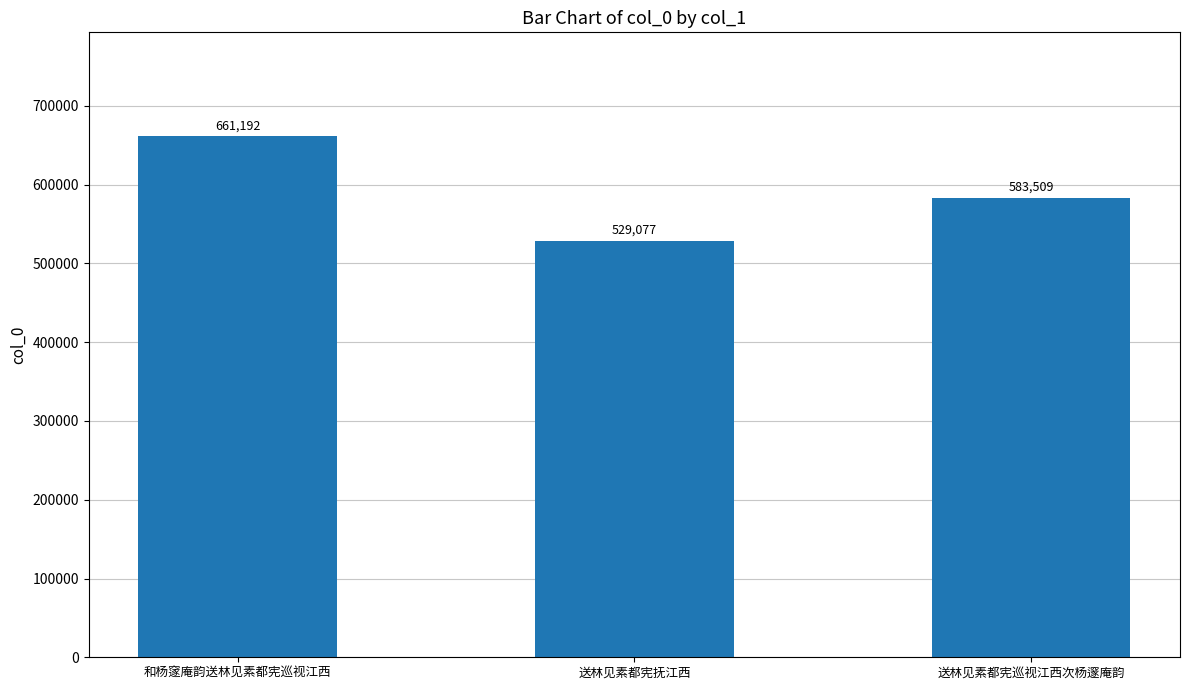

Approximately how many times larger is the value at 和杨䆳庵韵送林见素都宪巡视江西 compared to 送林见素都宪抚江西?

1.2